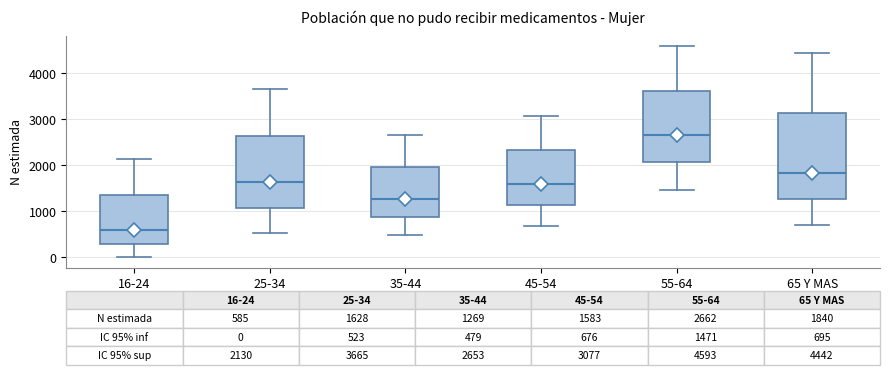

Which box's median line is the highest?

55-64